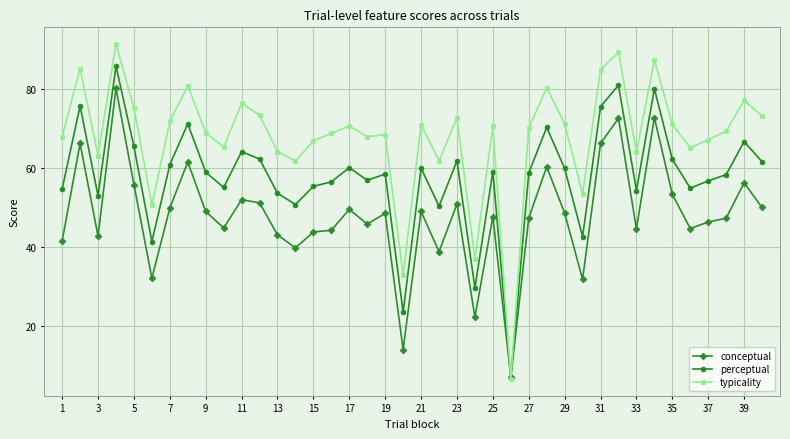

How many lines are shown in the chart?

3